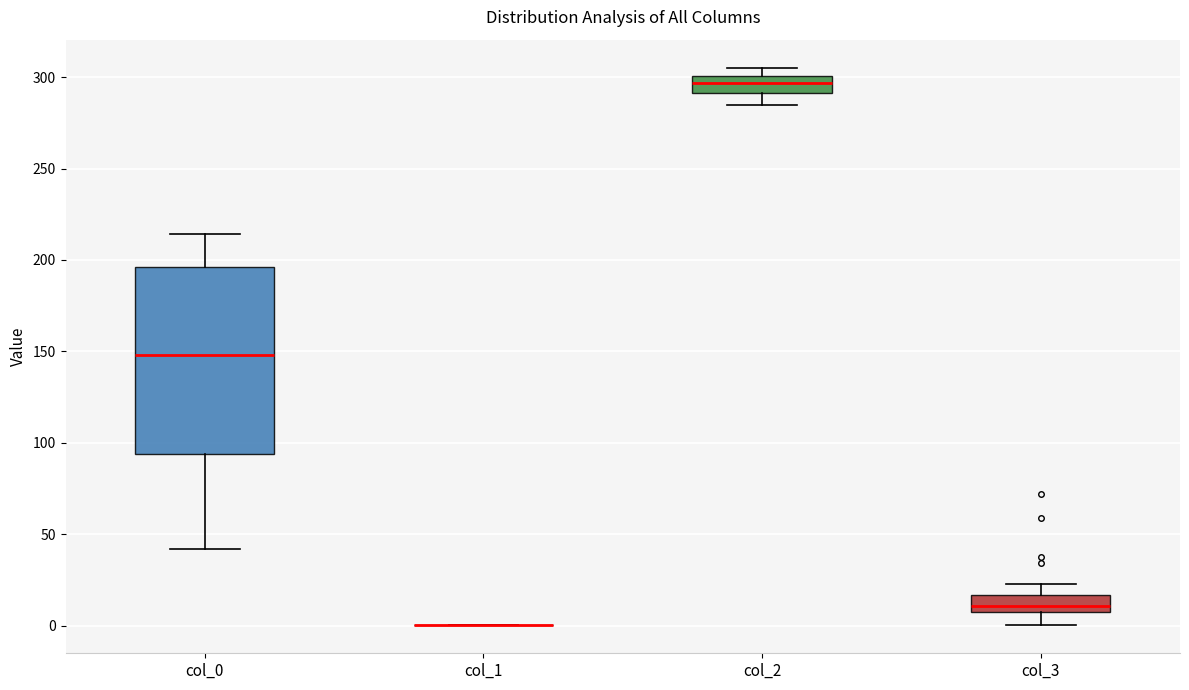

Reading left to right, transcribe this box plot: for each box, give where its median line is, the range the box spans, and where its two whiskers end, as read against the y-axis. The values are not printed on the chart, so give them approximately, as read against the axis.

col_0: median 150, box 95 to 195, whiskers 40 to 215
col_1: box collapsed to a line at 0, whiskers 0 to 0
col_2: median 295, box 290 to 300, whiskers 285 to 305
col_3: median 10 (inside the box), box 10 to 15, whiskers 0 to 25